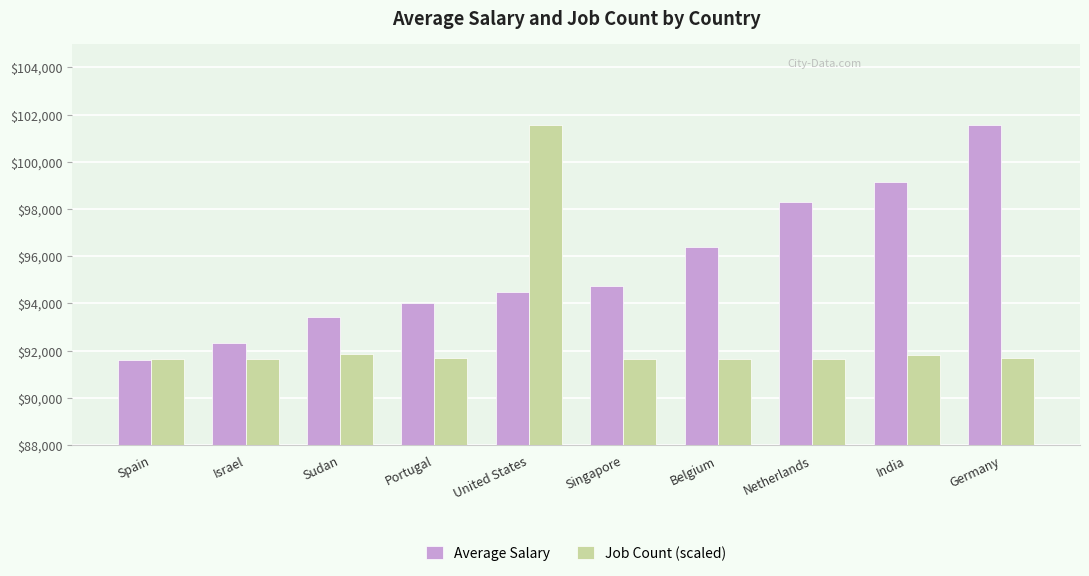

What is the difference between the highest and lowest values at Spain?

70.9